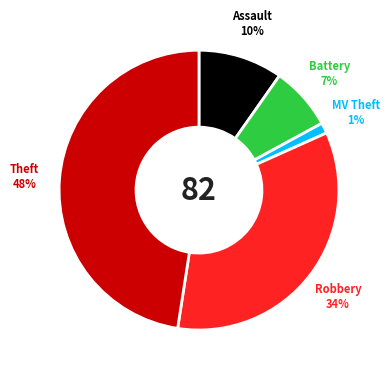

Is there any slice that represents more than half of the pie?

No